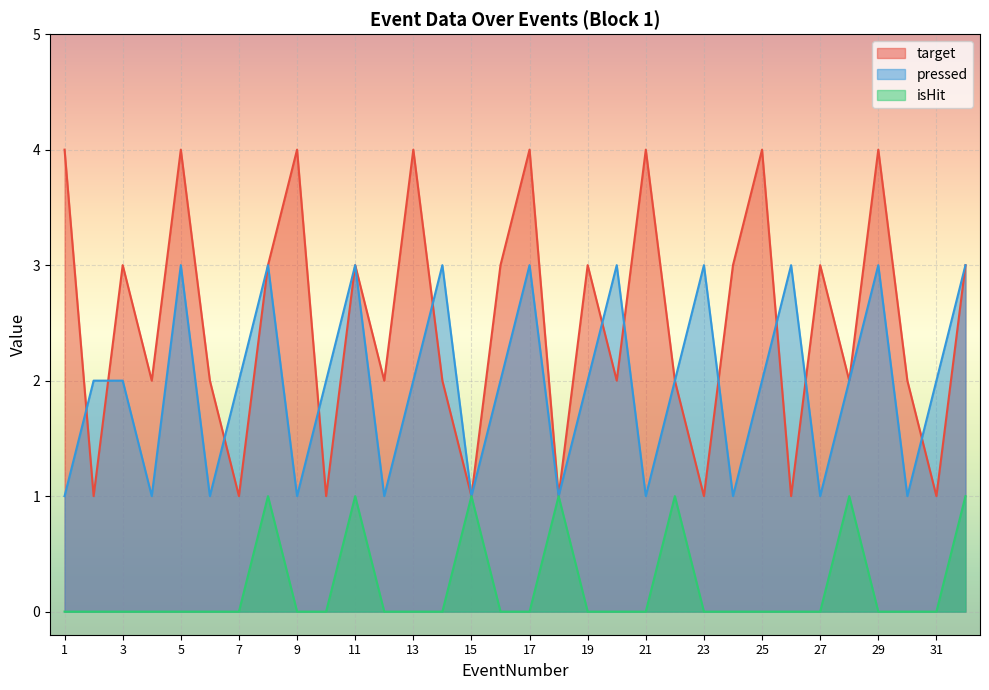

What is the approximate value of pressed at 1?

1